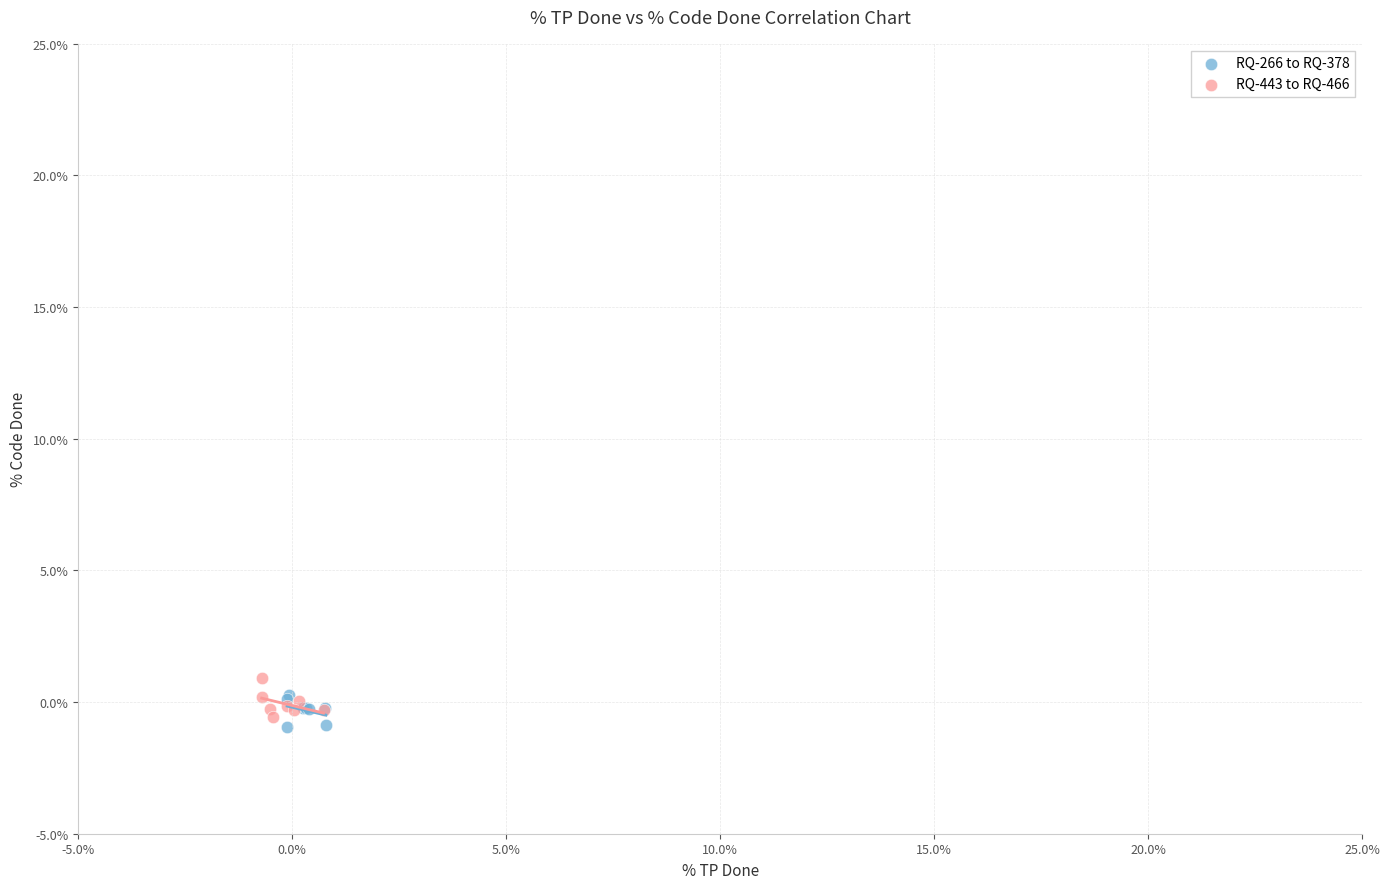

What are all the series names shown in the legend?

RQ-266 to RQ-378, RQ-443 to RQ-466